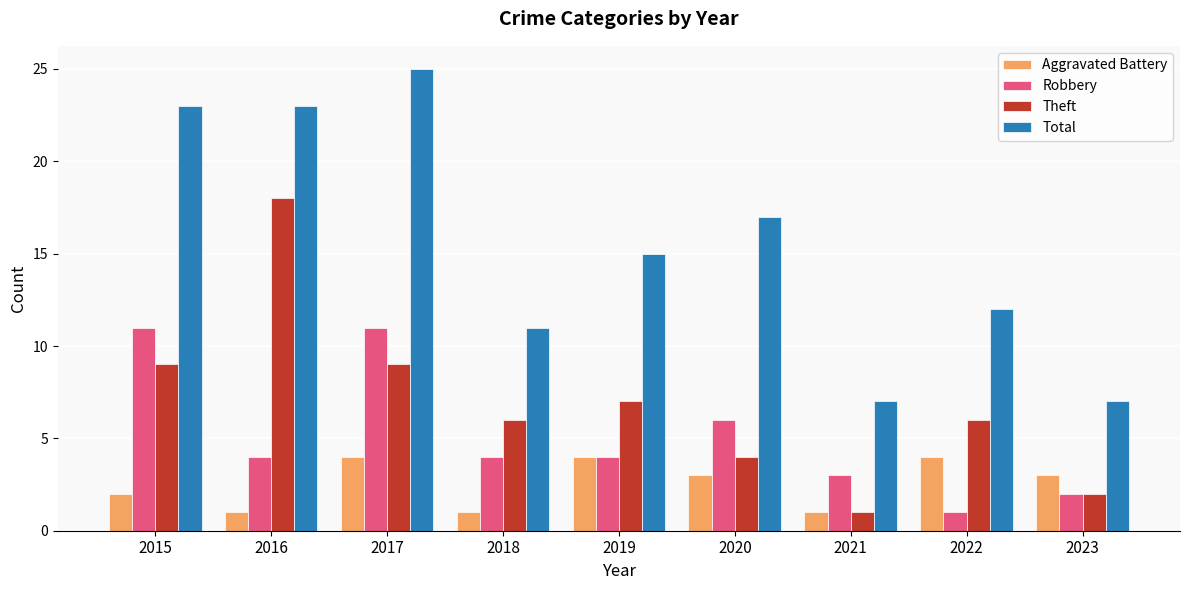

Count the number of categories in the chart.

9